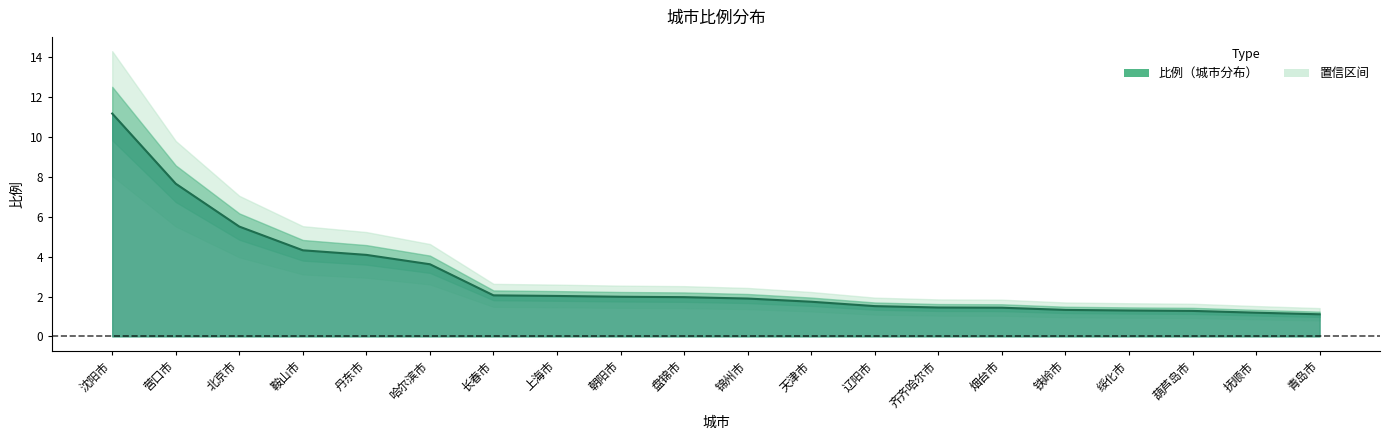

What position from the left is 烟台市?

15